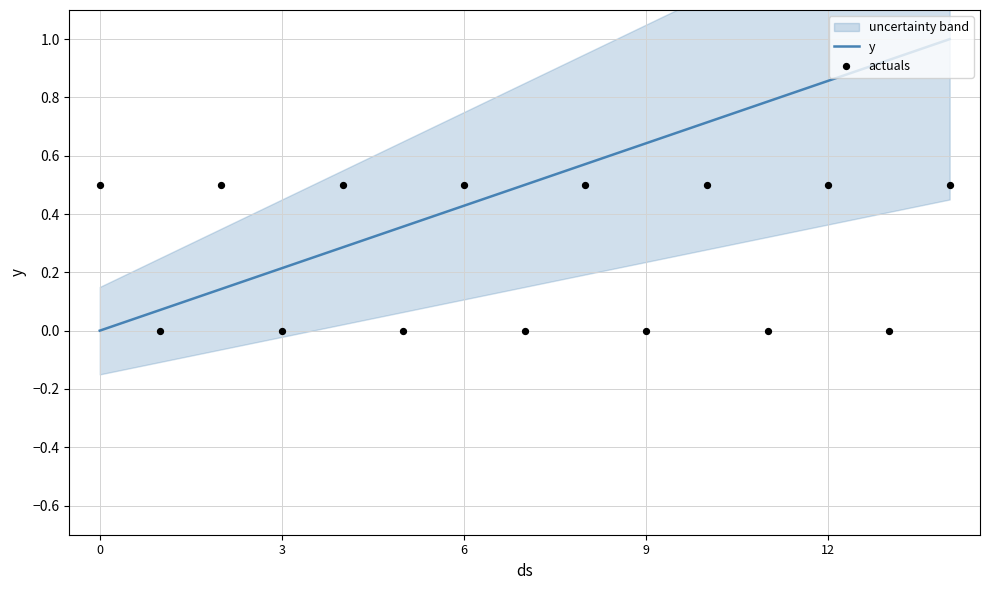

The y series shows 0.2 at 6. True or false?

False